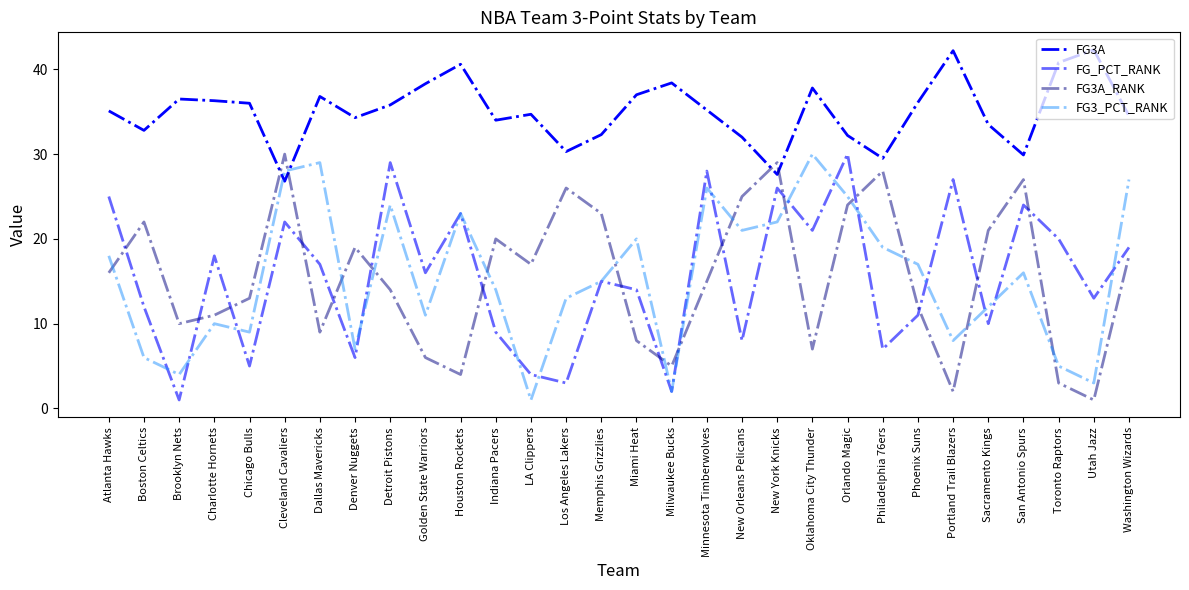

Where is FG_PCT_RANK nearest to the value 15?

Memphis Grizzlies